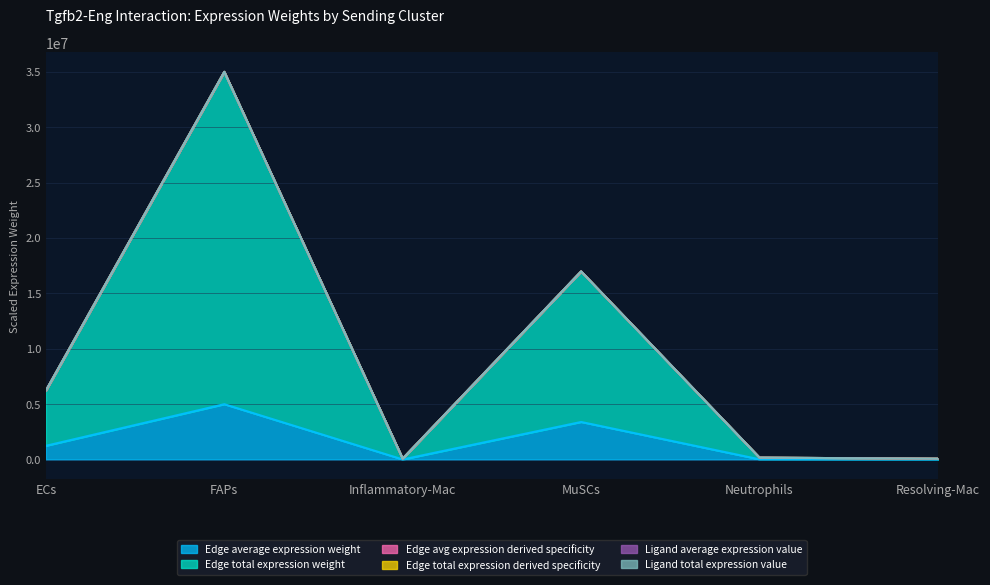

How many interior local valleys does the Ligand total expression value series have?

1